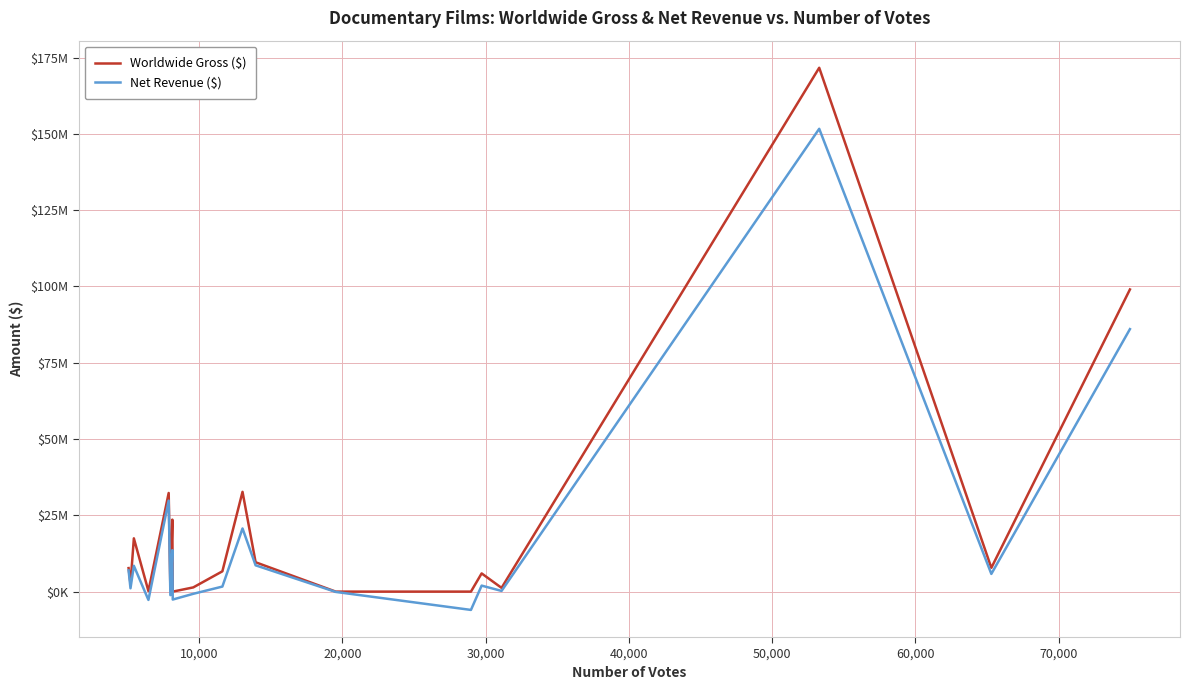

List the series in order of their peak value, lowest first.

Net Revenue ($), Worldwide Gross ($)